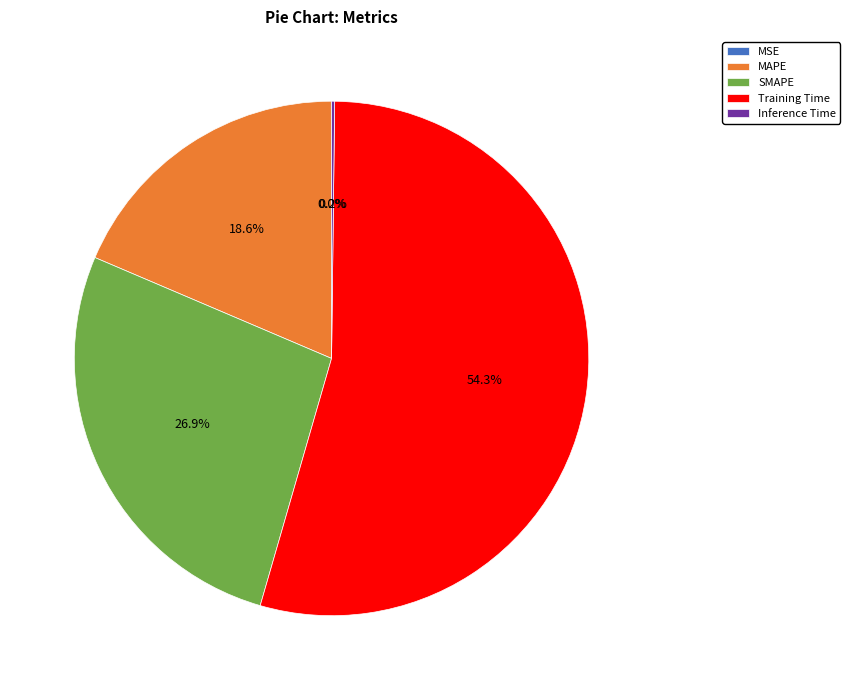

Which category has the biggest portion of the pie?

Training Time